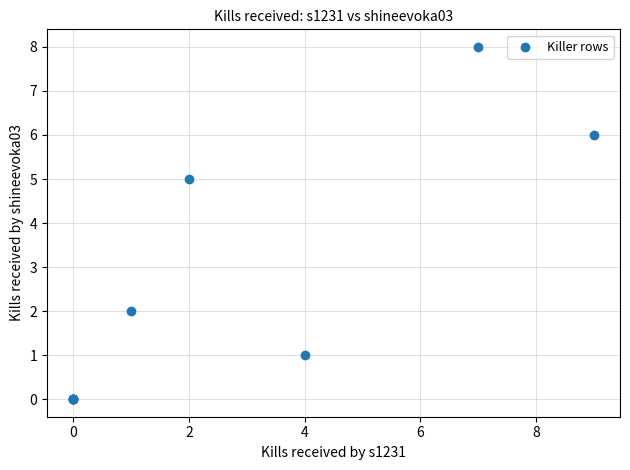

What Y value in the scatter plot is closest to 4?

5